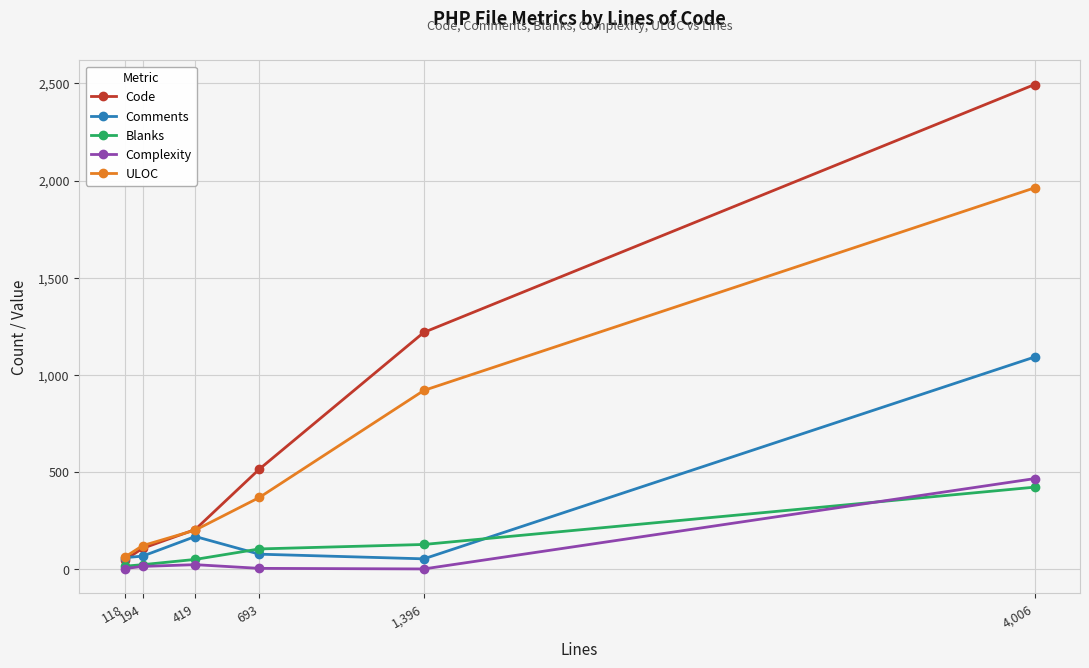

What is the label of the 4th point from the left?

693